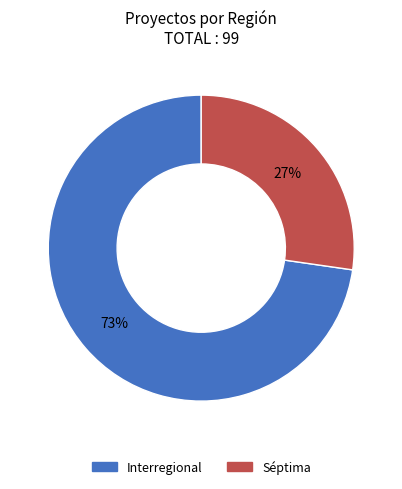

Between Interregional and Séptima, which is larger?

Interregional